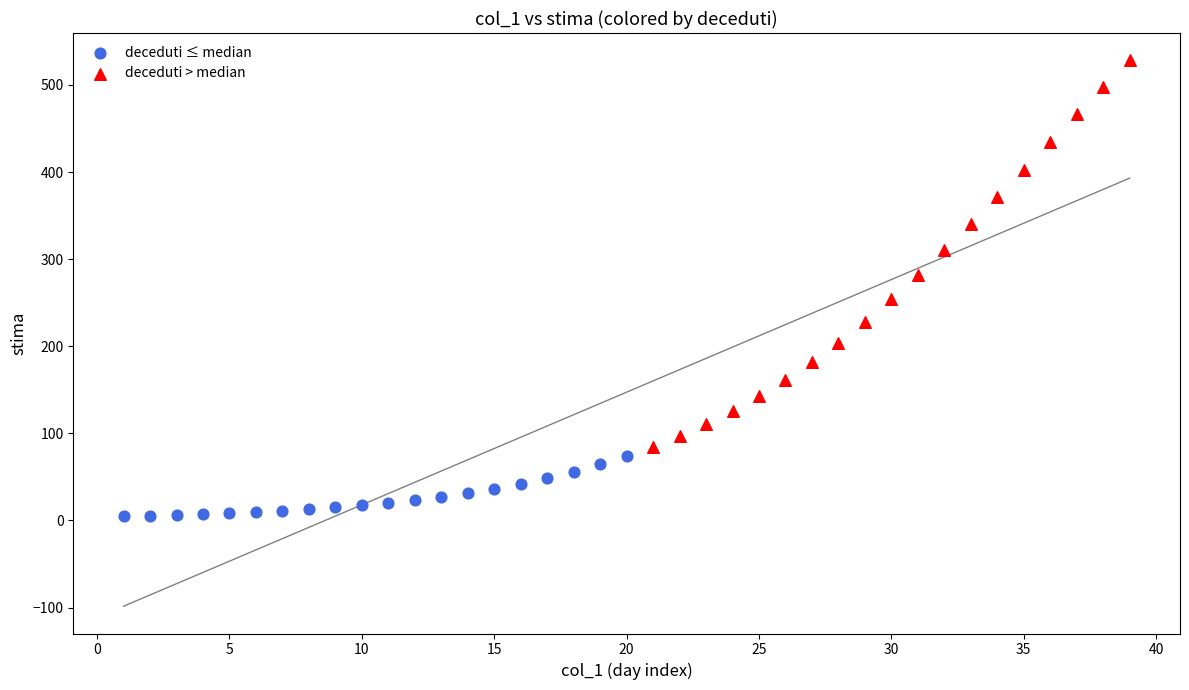

Which series contains the highest Y value?

deceduti > median